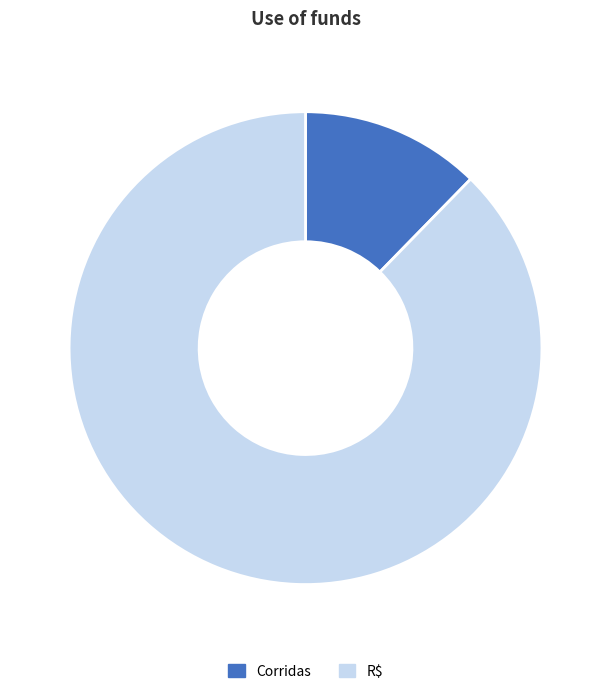

True or false: Corridas accounts for 1% of the total.

False